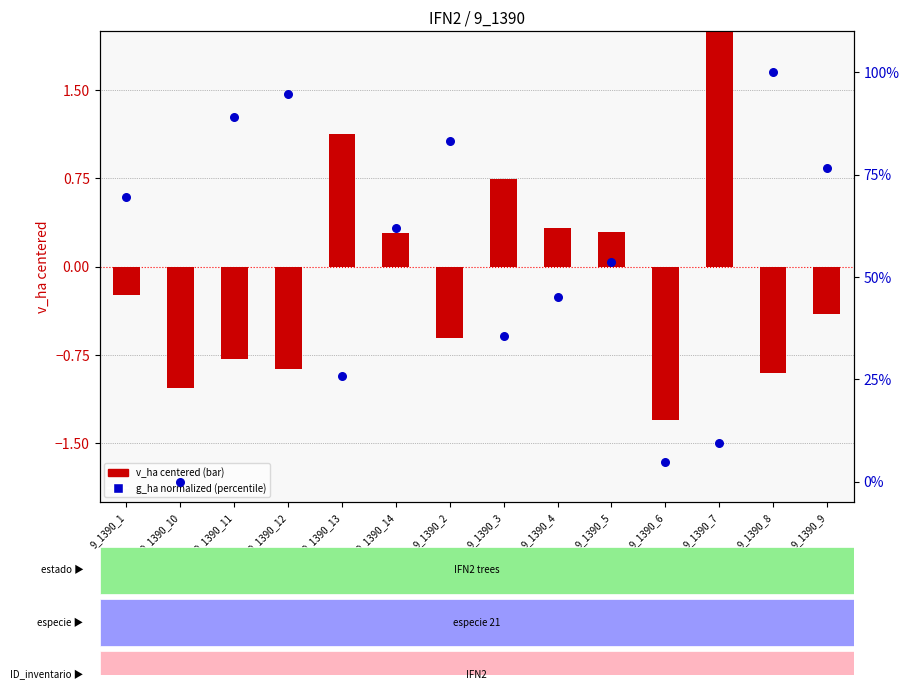

Which series reaches the maximum Y coordinate?

g_ha (normalized 0-100)